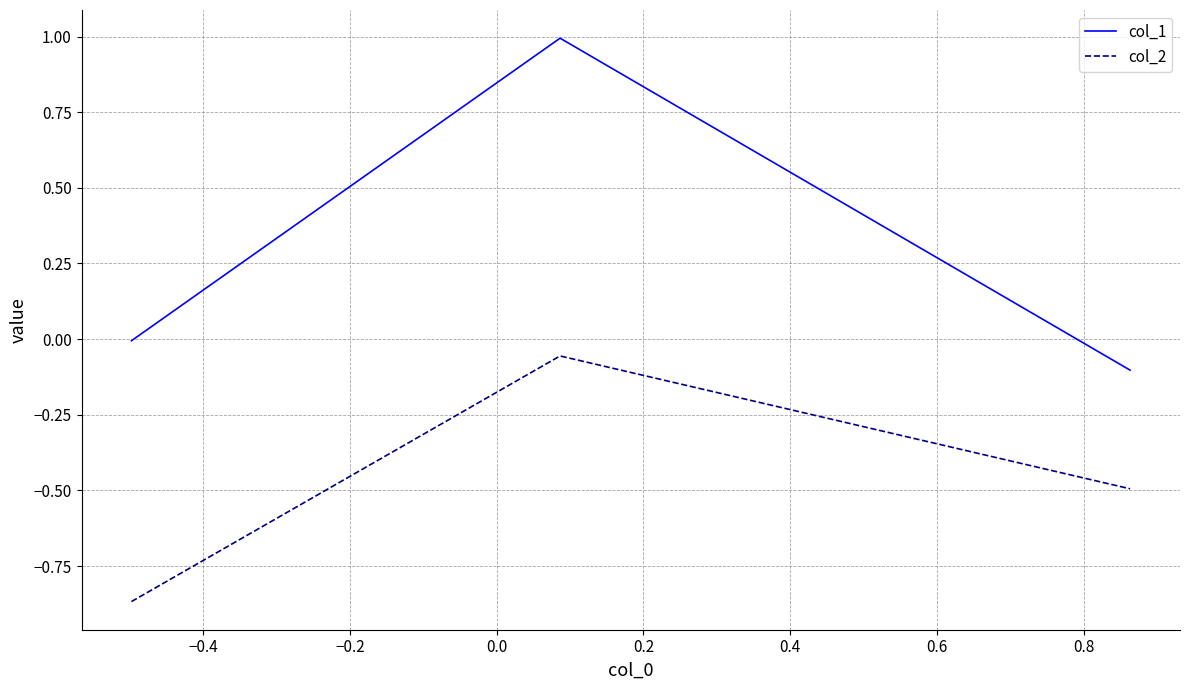

Which series has the widest spread of values?

col_1